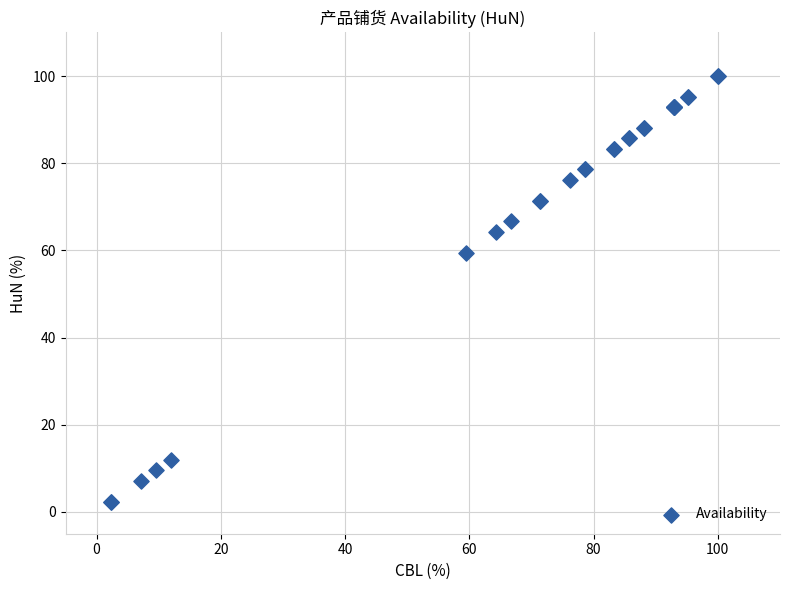

What Y value in the scatter plot is closest to 51?

59.5